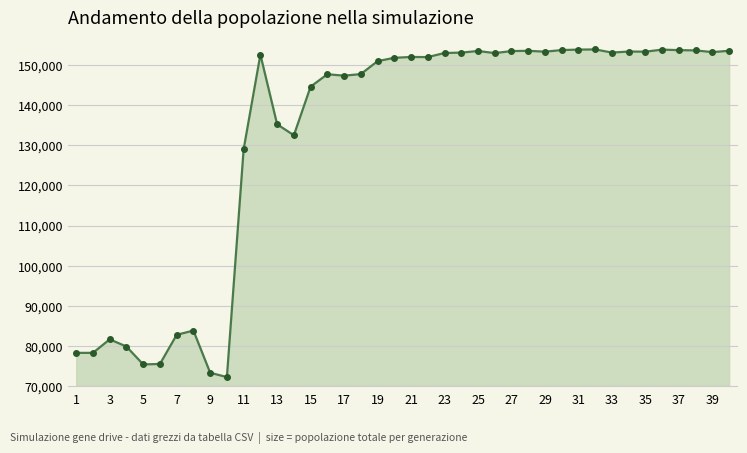

True or false: there are more than 0 points higher than both neighbors.

True